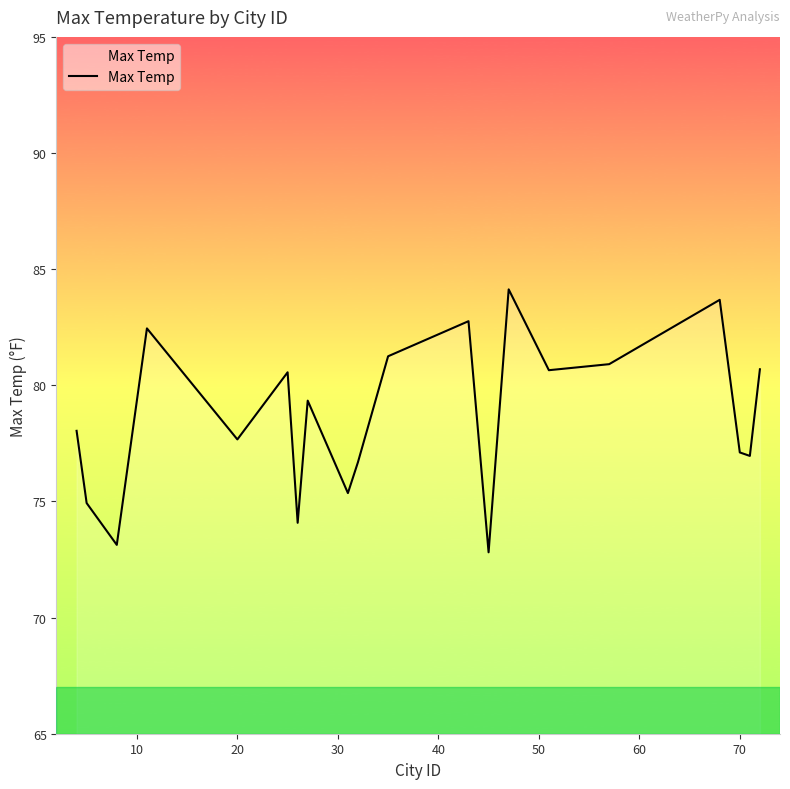

How many interior local valleys (lower than both neighbors) does the data have?

7